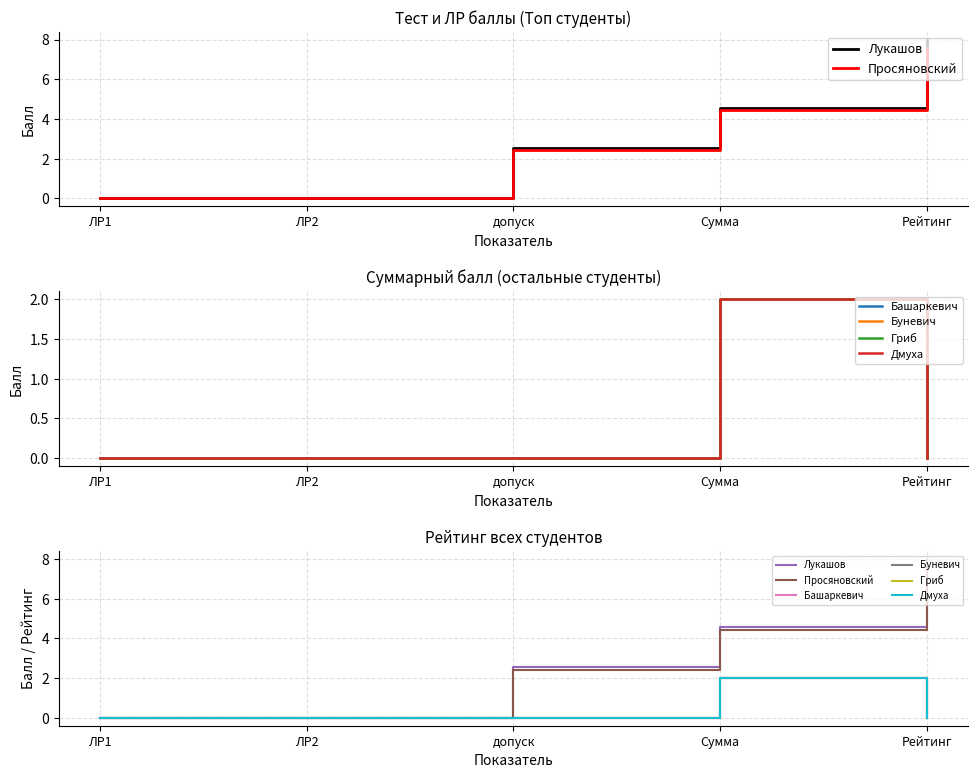

Is the value of Дмуха at Рейтинг greater than the value of Башаркевич at ЛР1?

No